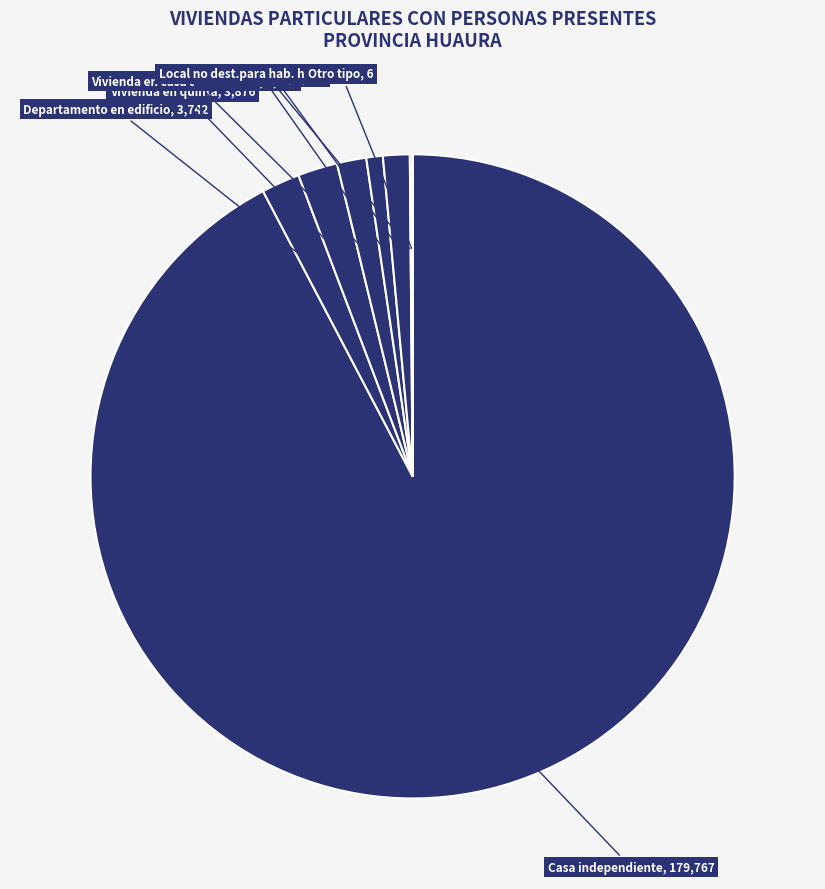

Rank the categories by value from lowest to highest.

Otro tipo, Local no dest.para hab. humana, Choza o cabaña, Vivienda improvisada, Vivienda en casa de vecindad, Departamento en edificio, Vivienda en quinta, Casa independiente